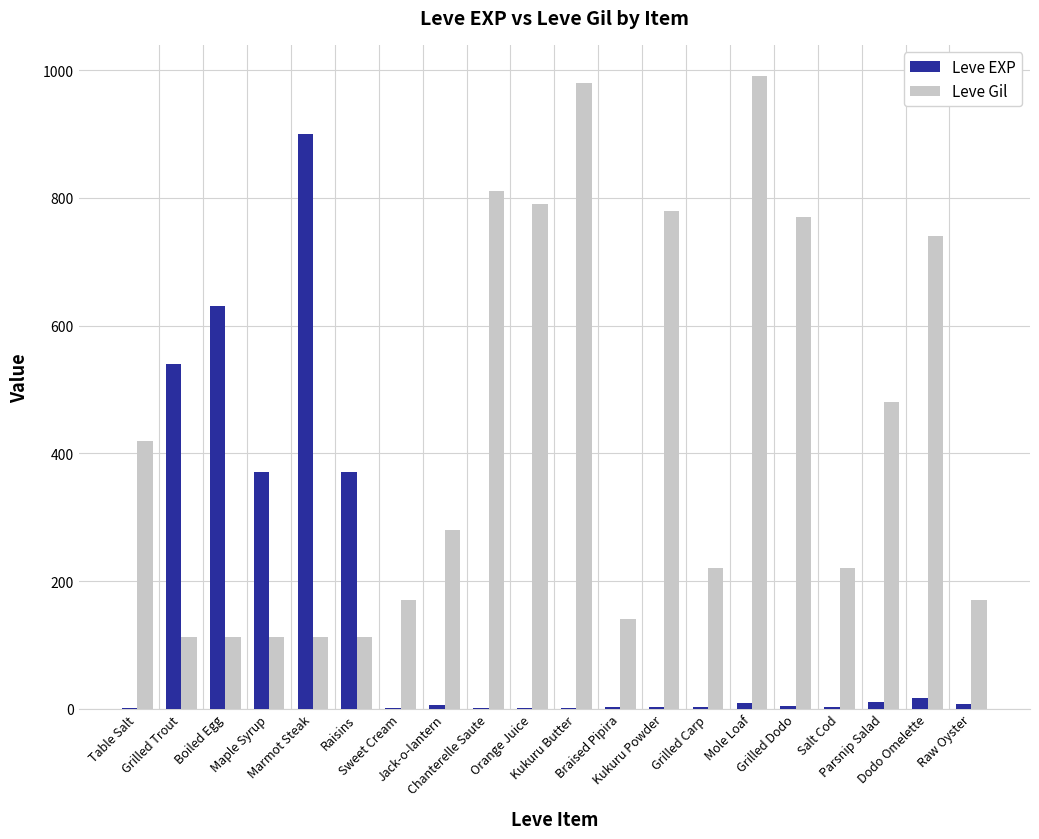

What is the maximum value for Leve Gil?

990